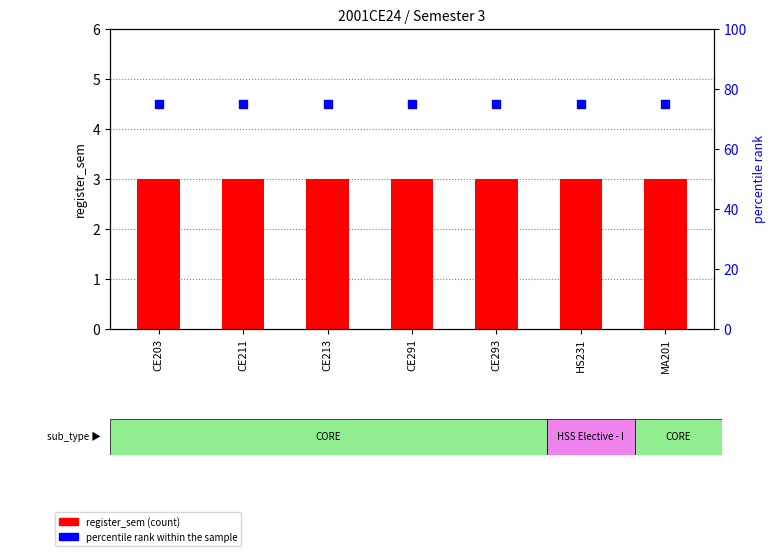

Which series contains the highest Y value?

percentile rank within the sample